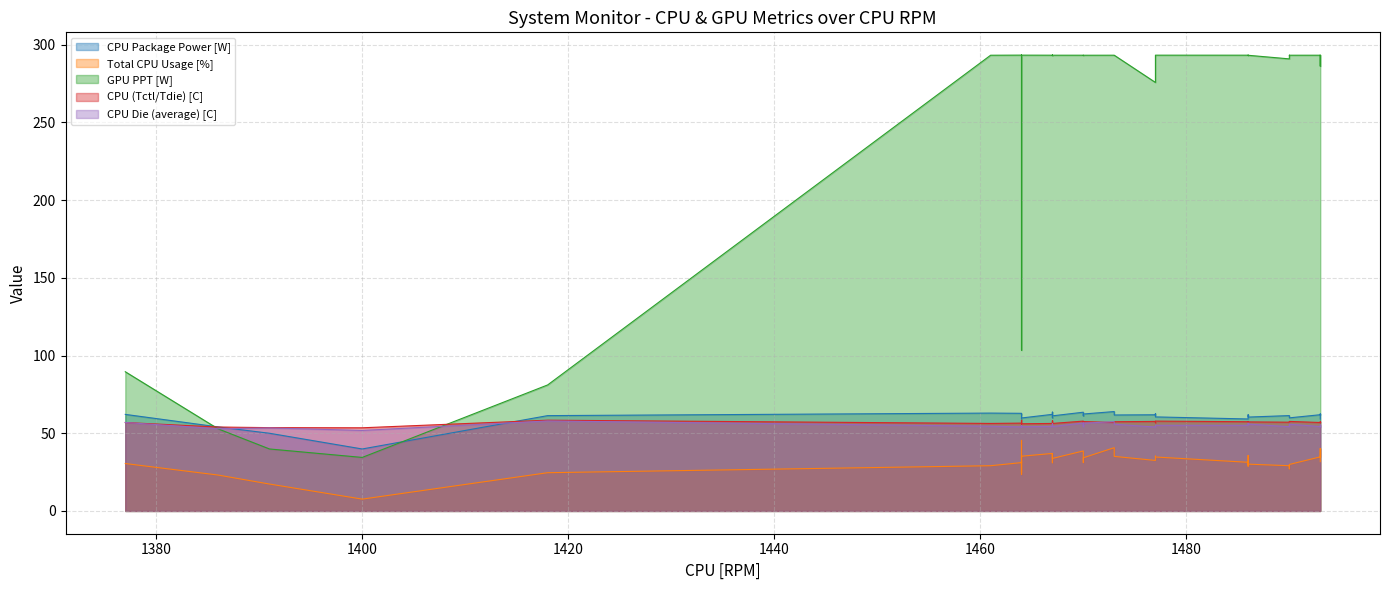

Which series has the largest total across all categories?

GPU PPT [W]